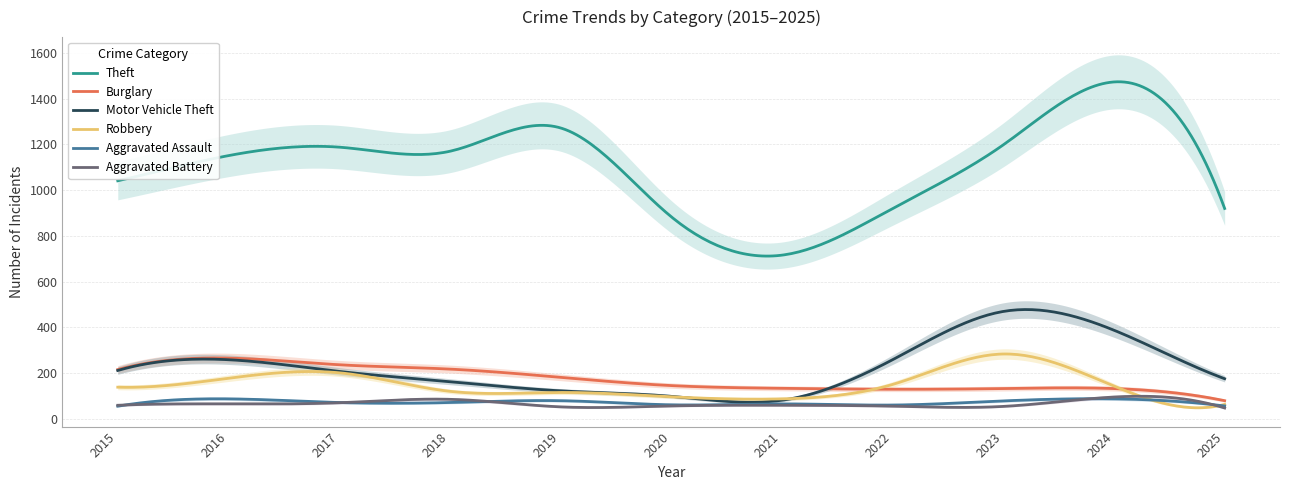

At how many categories does at least one series exceed 205?

11